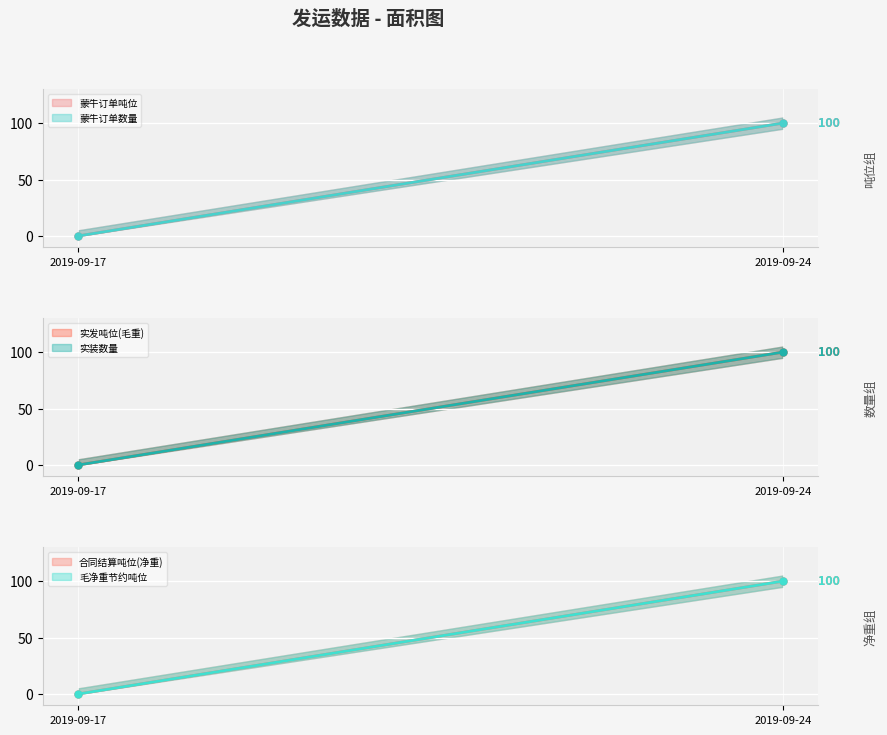

Which series has the largest total across all categories?

蒙牛订单吨位